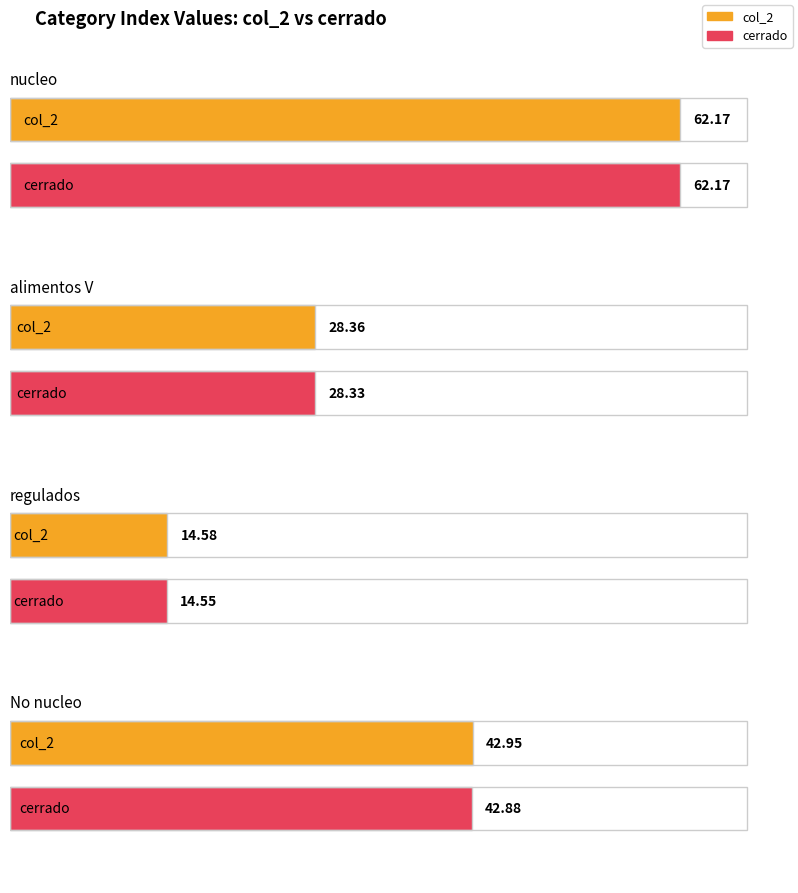

What is the sum of all col_2 values?

148.1